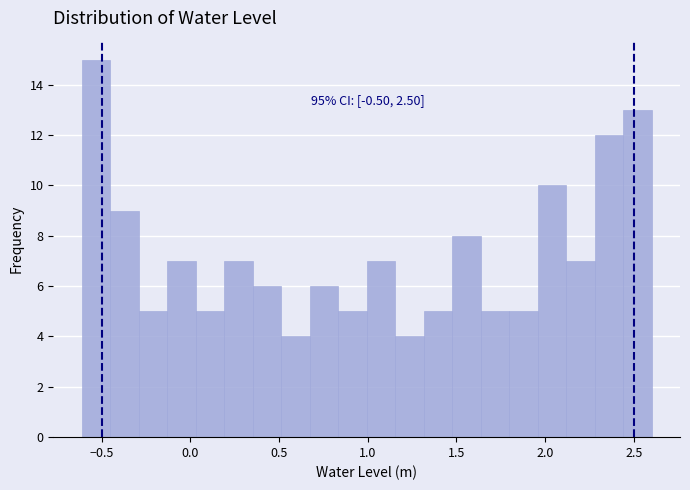

Read against the x-axis, roughly where is the centre of the tallest bar?

-0.55